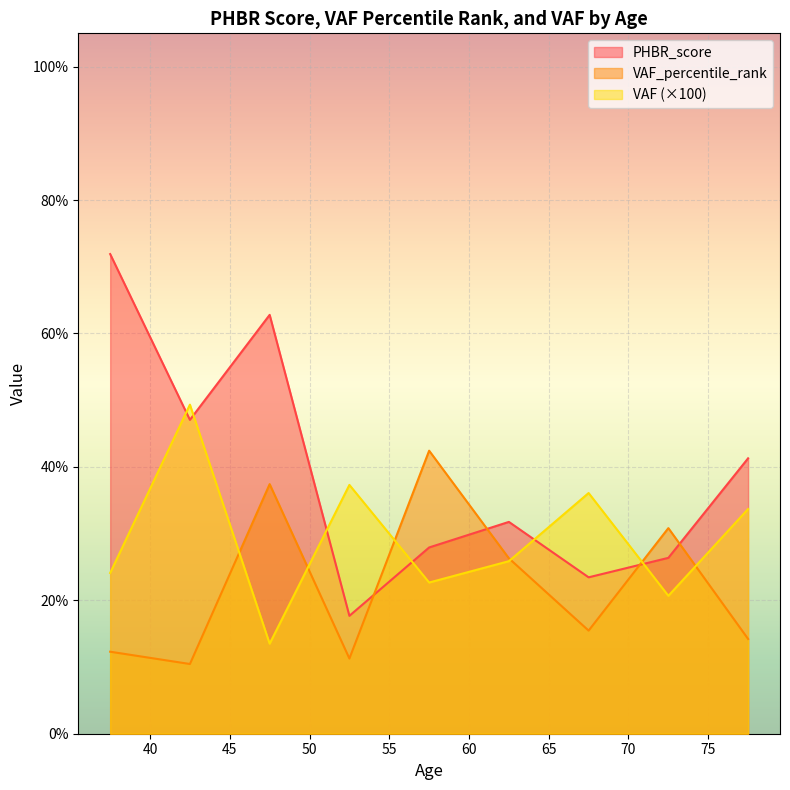

What is the average value of the PHBR_score series?

38.9